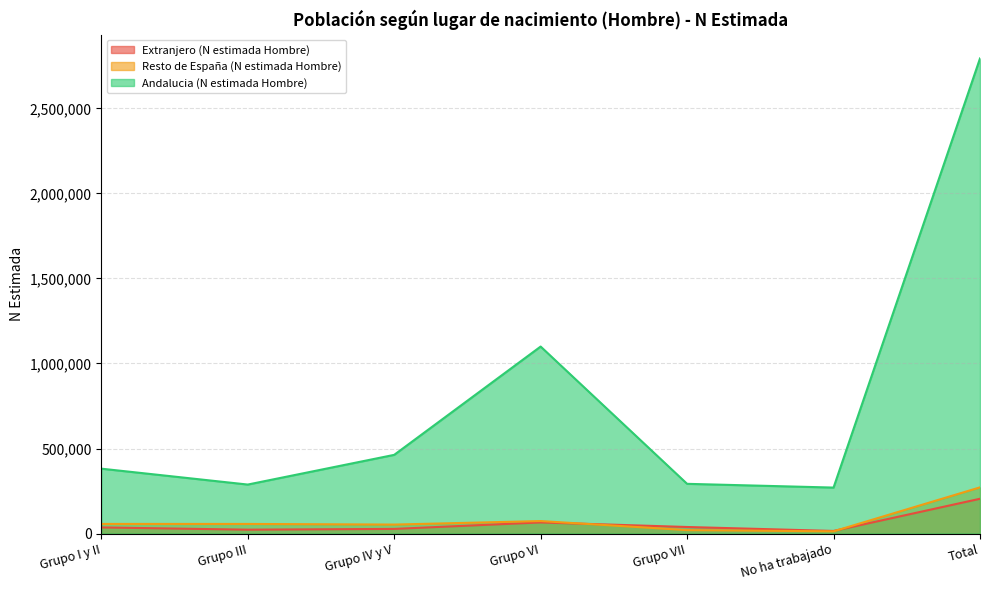

True or false: Andalucia (N estimada Hombre) and Resto de España (N estimada Hombre) intersect in this chart.

False